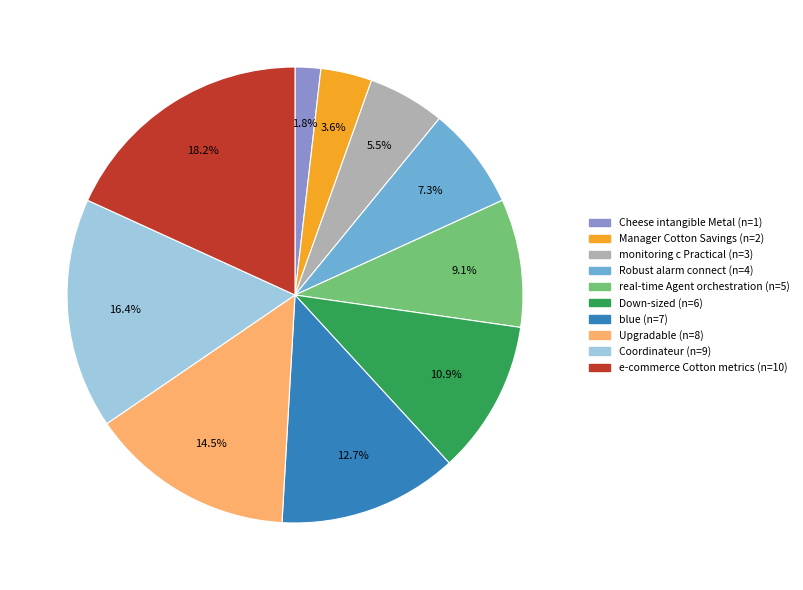

Does any single category account for the majority?

No